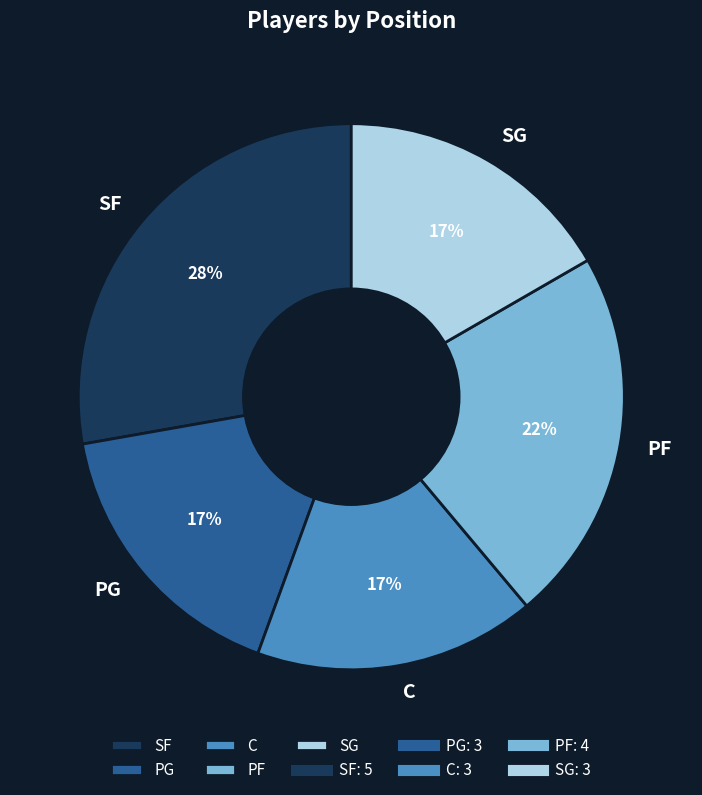

What is the largest slice in the pie chart?

SF